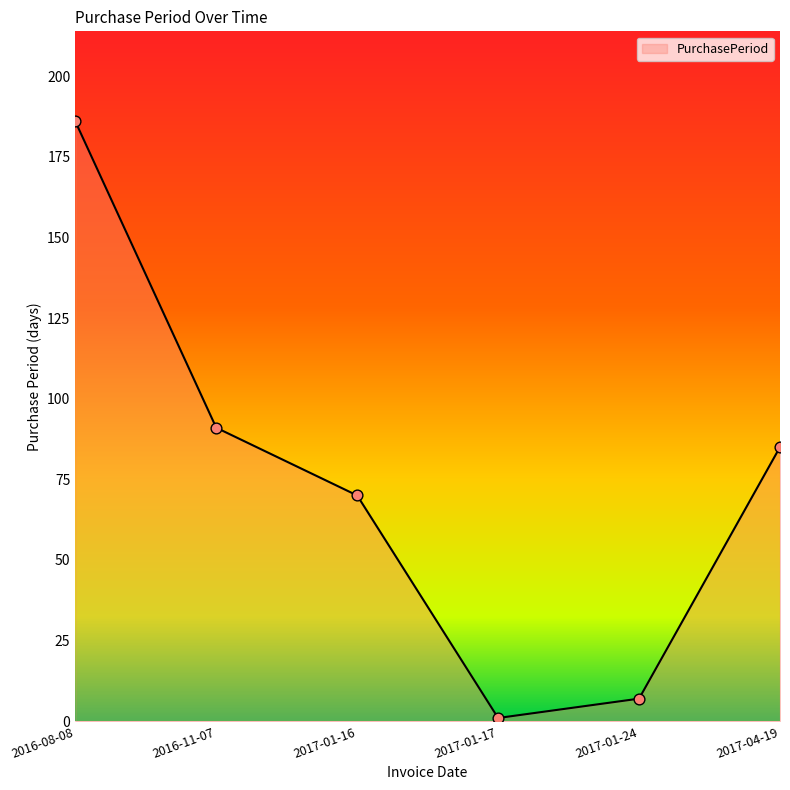

Approximately how many times larger is the value at 2017-01-16 compared to 2016-08-08?

0.4